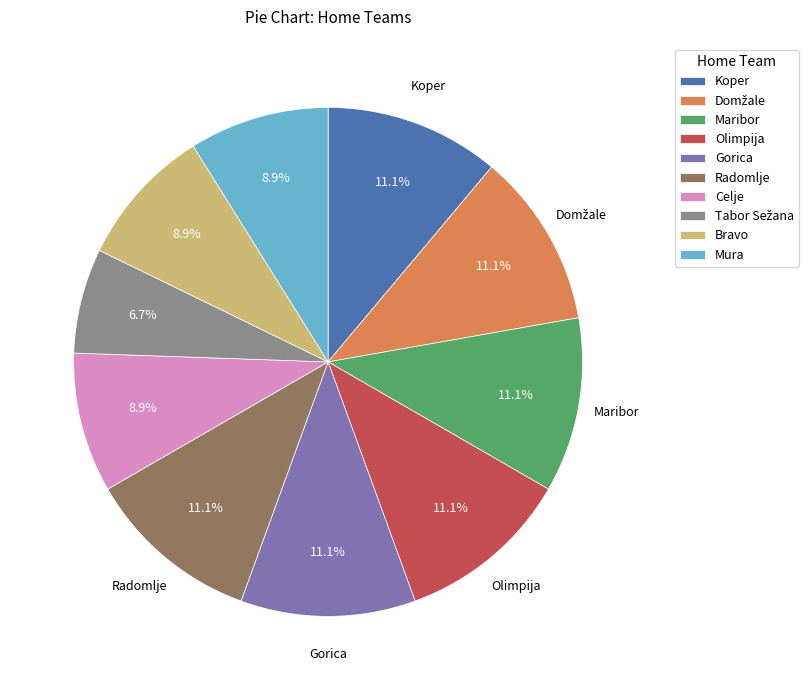

Count the number of slices in the pie.

10